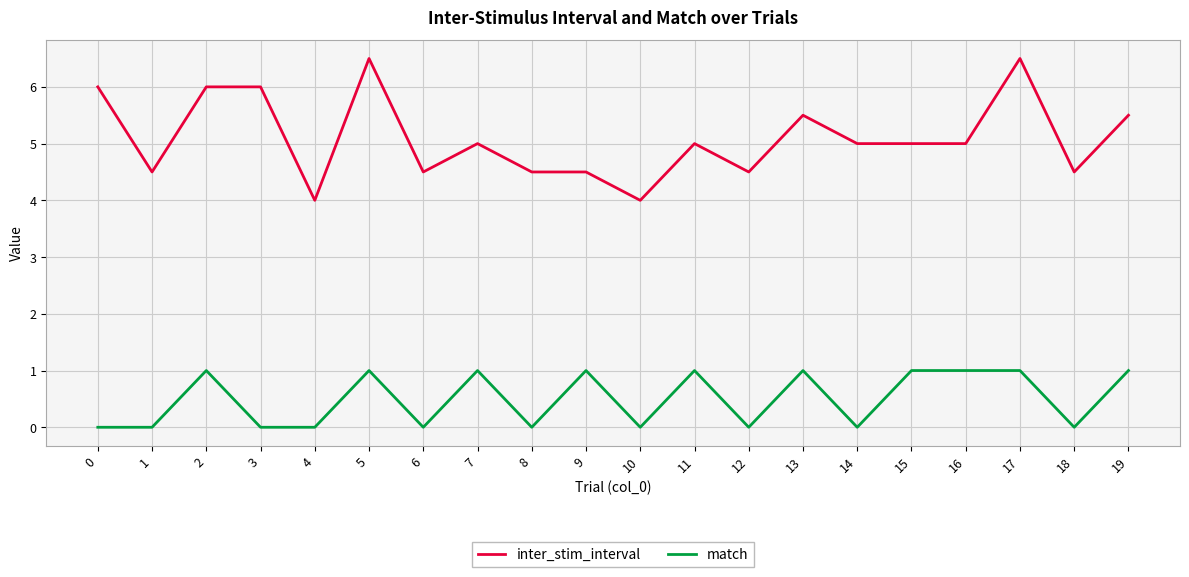

What is the difference between the second highest and minimum values in the match series?

1.0